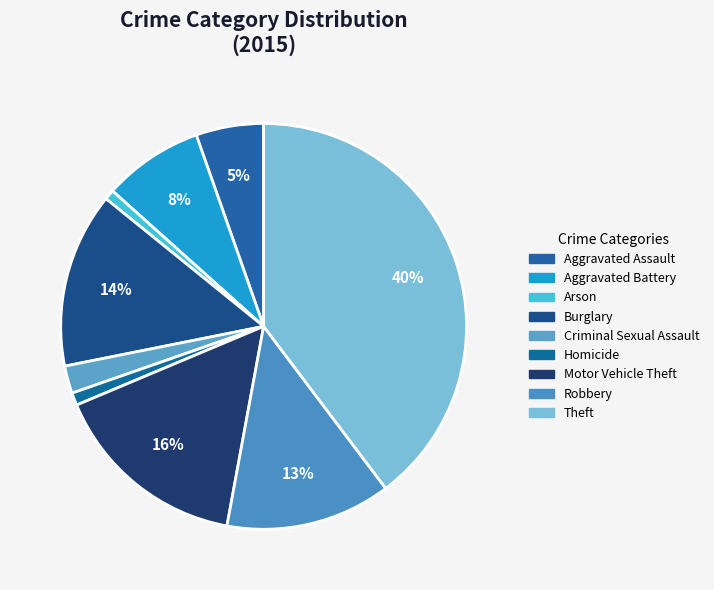

Which category has the smallest portion of the pie?

Arson